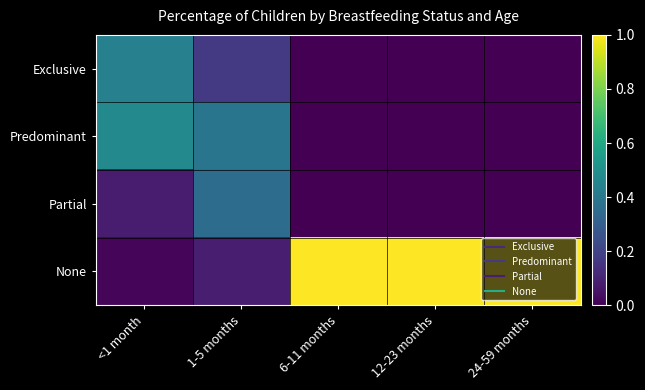

Which series has the largest range (max minus min)?

None